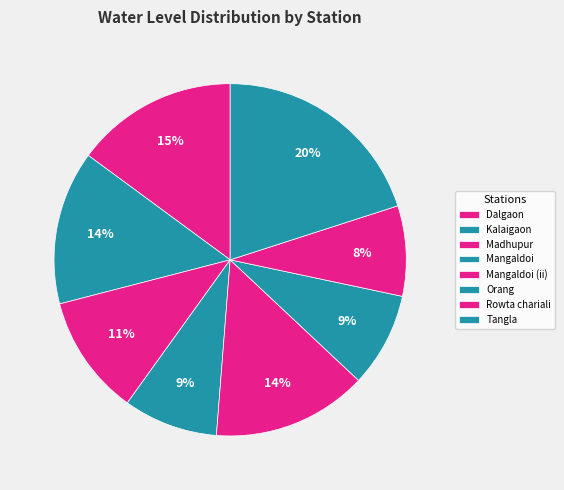

How many segments does this pie chart have?

8